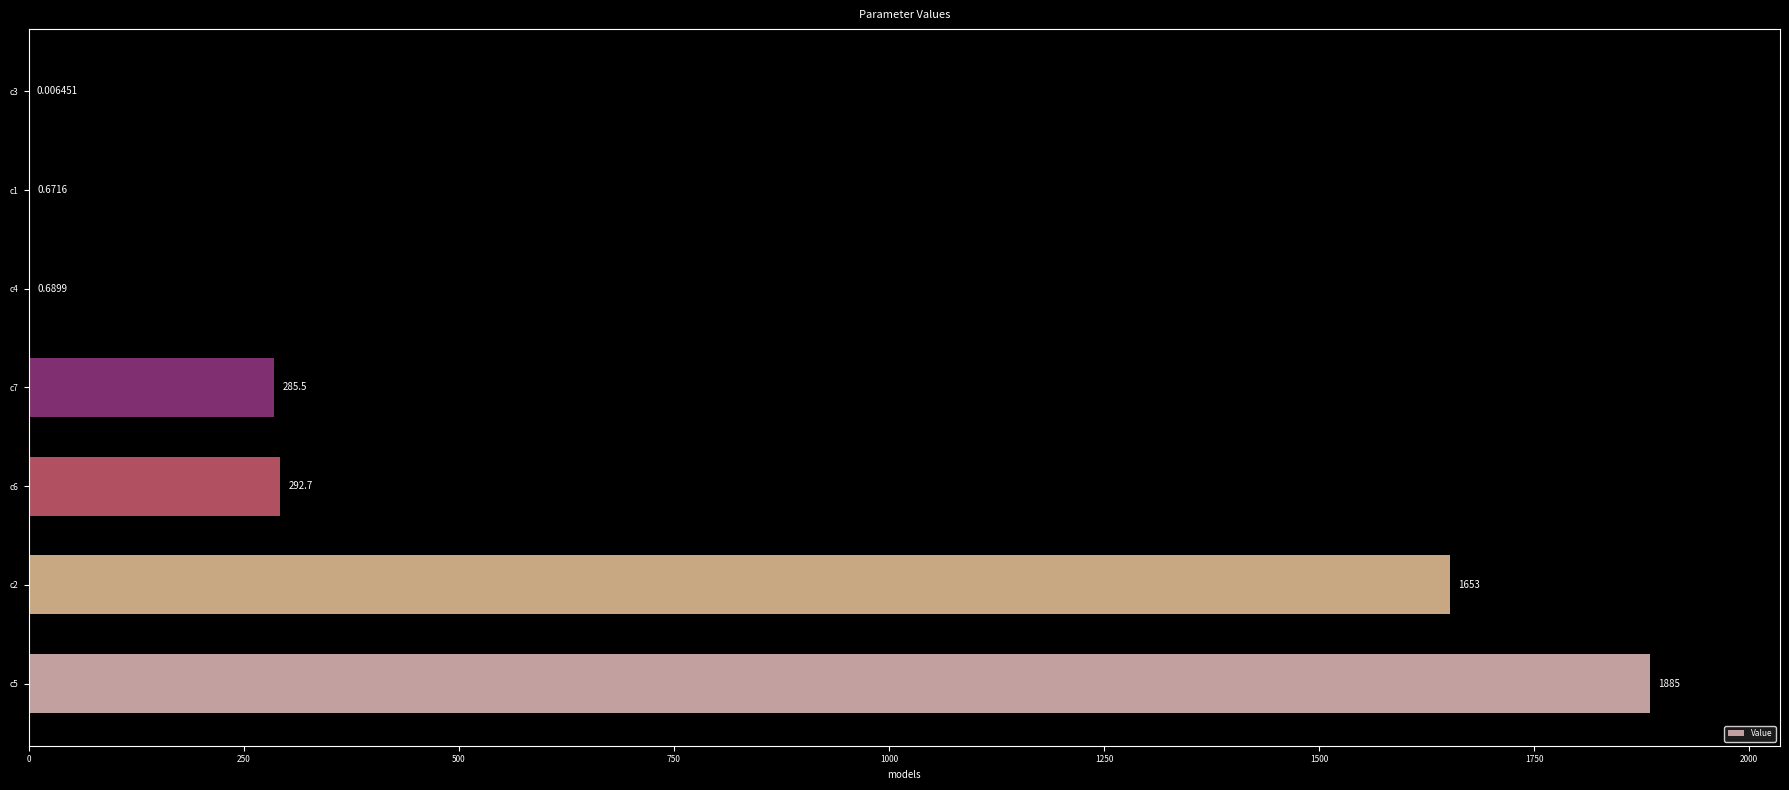

Between c4 and c6, which is larger?

c6